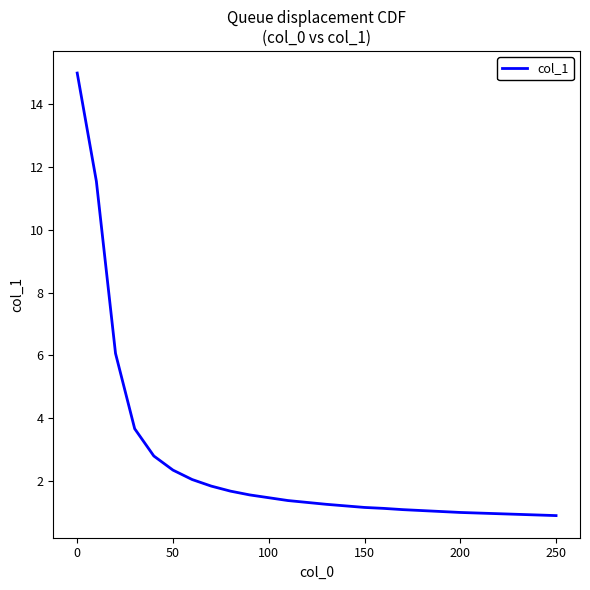

What is the greatest value displayed?

15.0